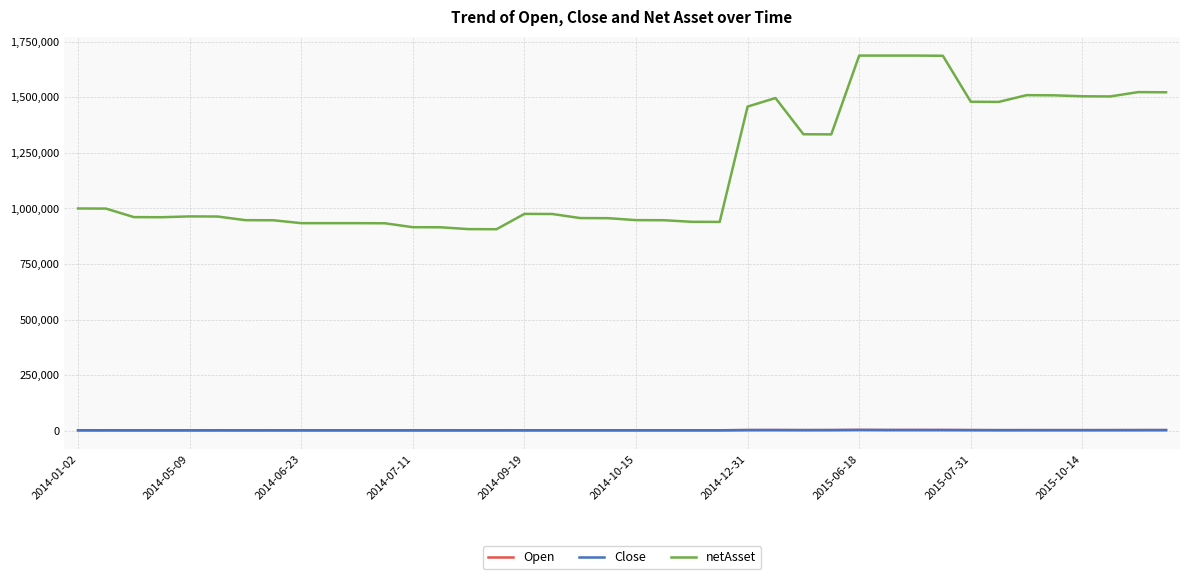

What is the average value of the netAsset series?

1179313.7